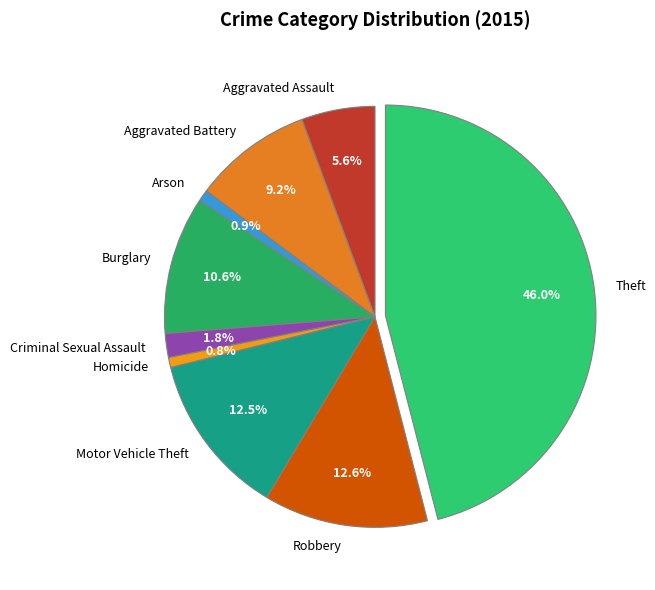

Combined, do Robbery and Criminal Sexual Assault account for over 50%?

No